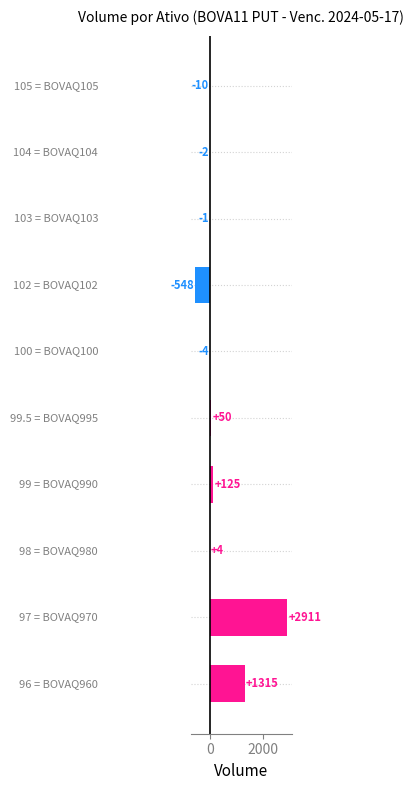

What is the greatest value displayed?

2911.1